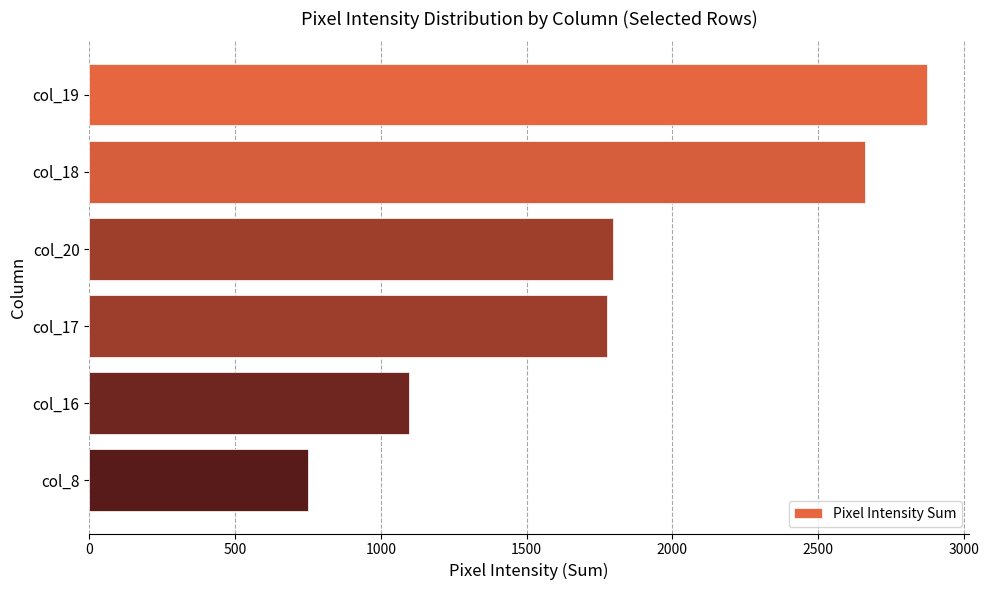

Approximately how many times larger is the value at col_17 compared to col_18?

0.7